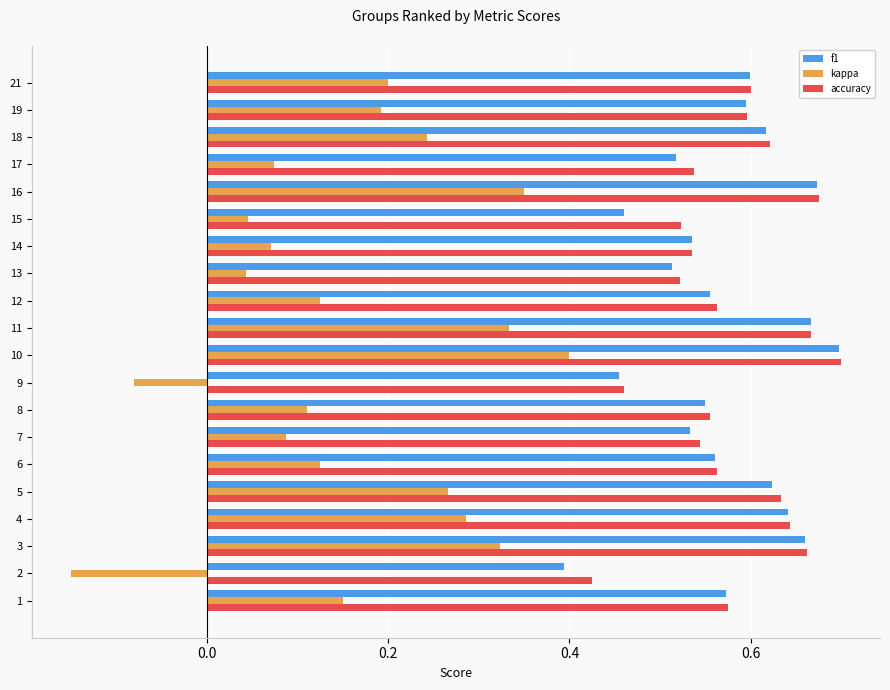

What is the sum of all accuracy values?

11.6